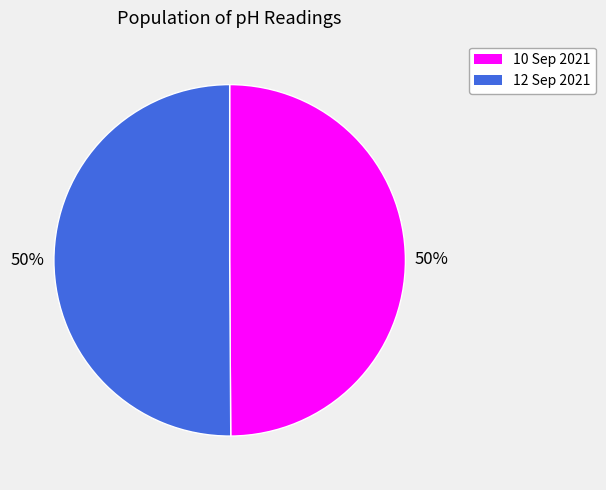

Is the sum of 12 Sep 2021 and 10 Sep 2021 greater than half?

Yes